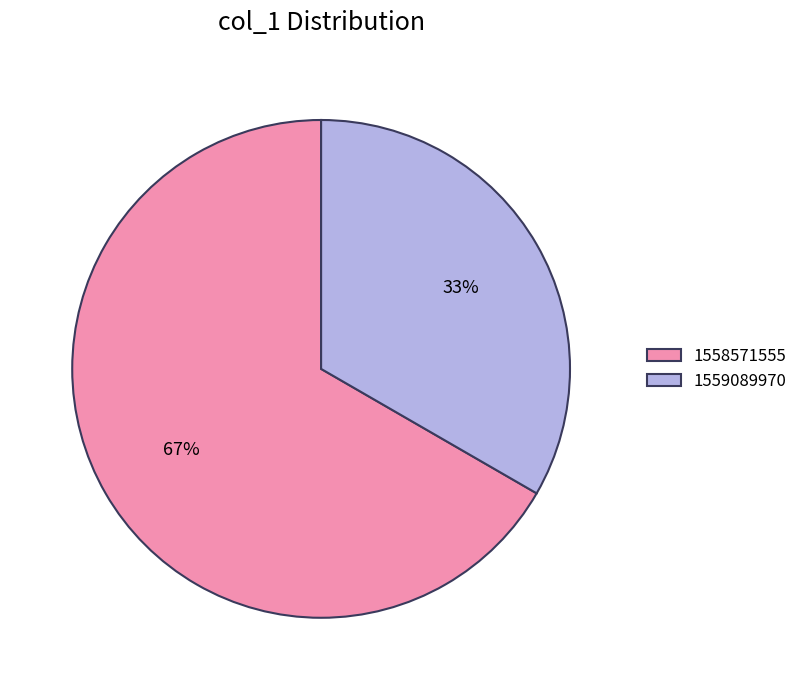

How many segments does this pie chart have?

2